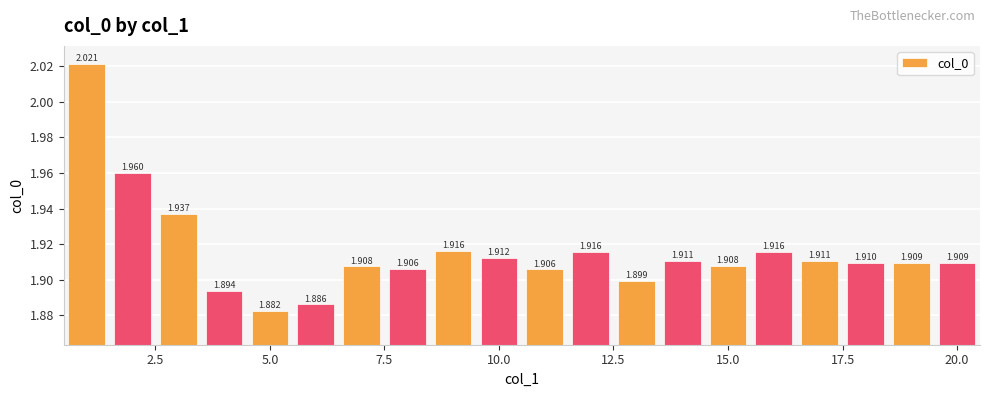

How many bars are there in total?

20